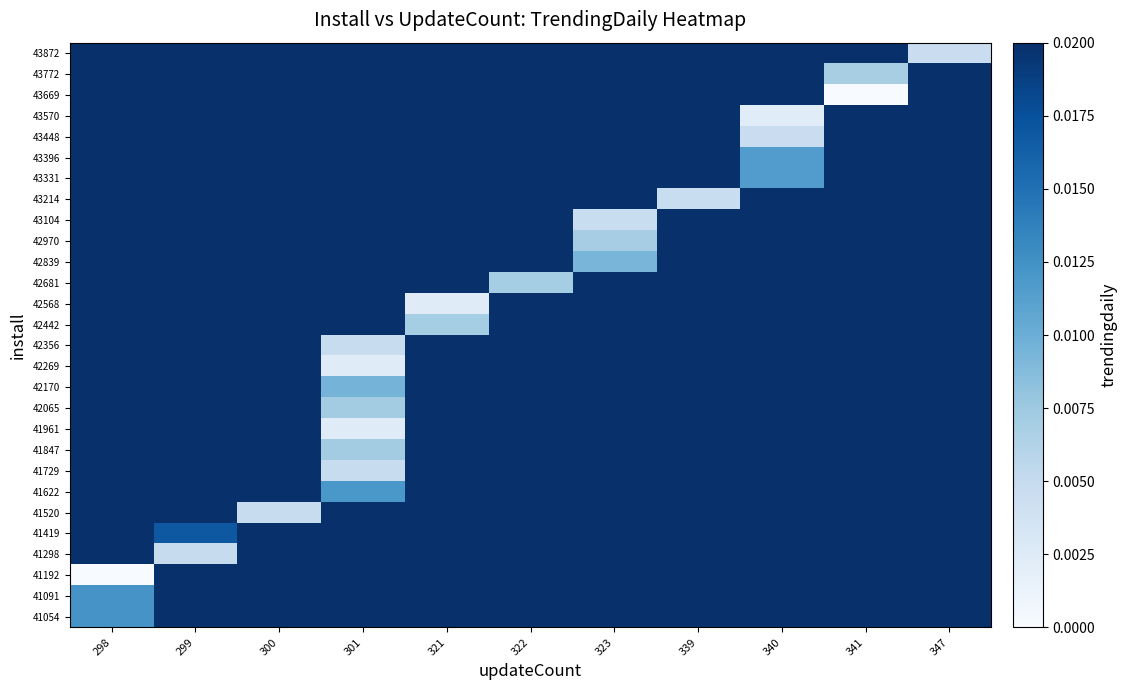

Is the value of 41622 at 301 greater than the value of 41419 at 321?

No